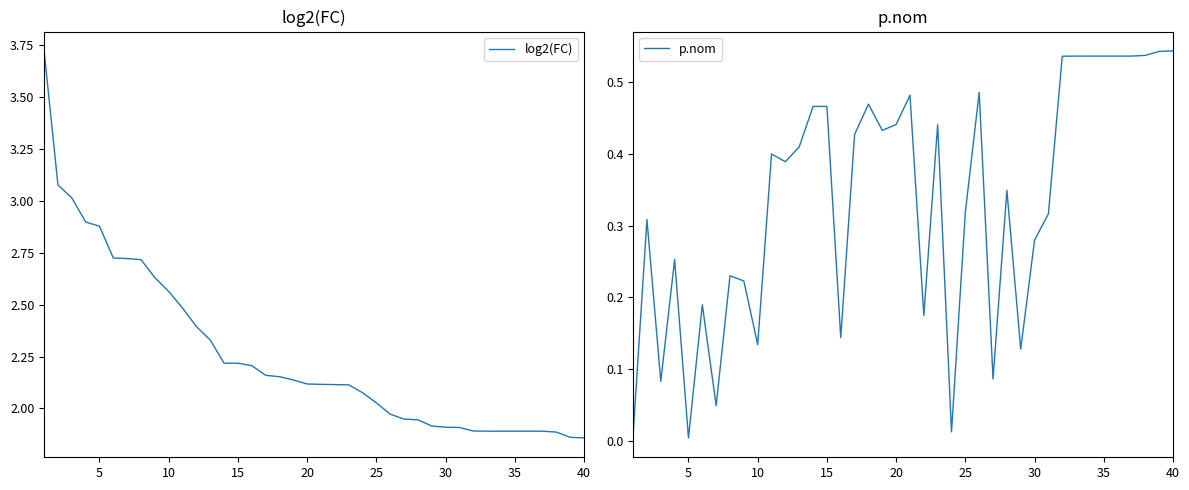

Is the value of log2(FC) at 31 greater than the value of p.nom at 11?

Yes